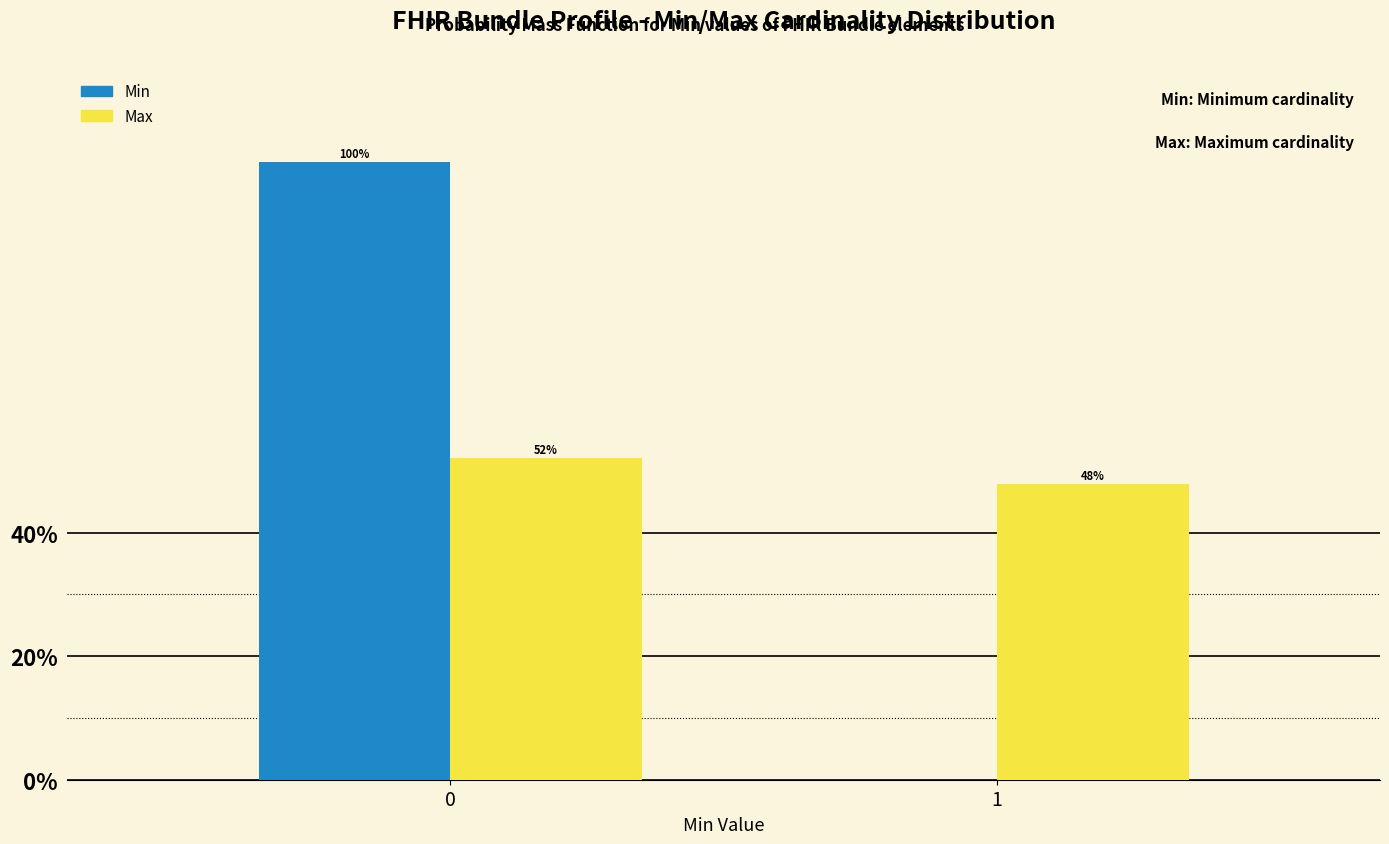

What is the maximum value for Min?

100.0